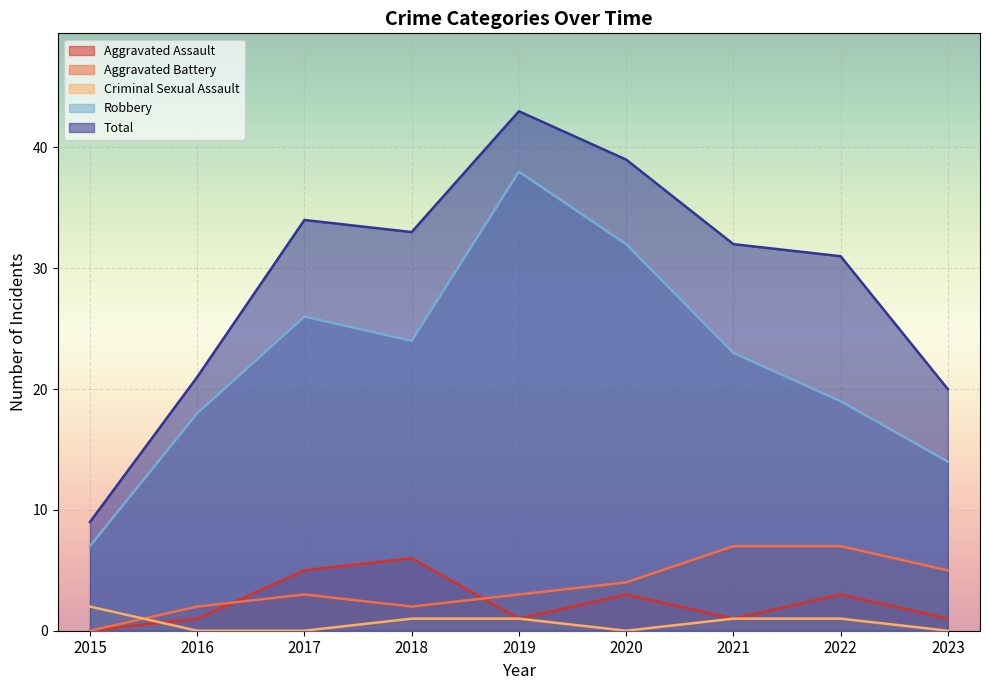

True or false: Aggravated Assault and Criminal Sexual Assault intersect in this chart.

True